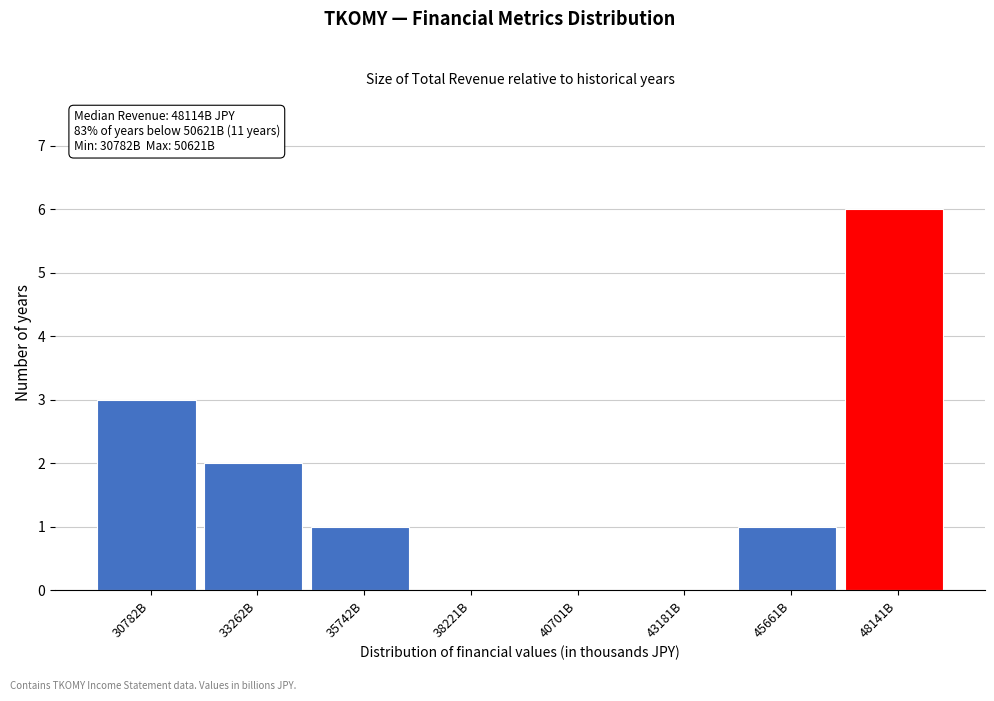

Reading left to right, extract all data points from this chart.

30782B=3	33262B=2	35742B=1	38221B=0	40701B=0	43181B=0	45661B=1	48141B=6